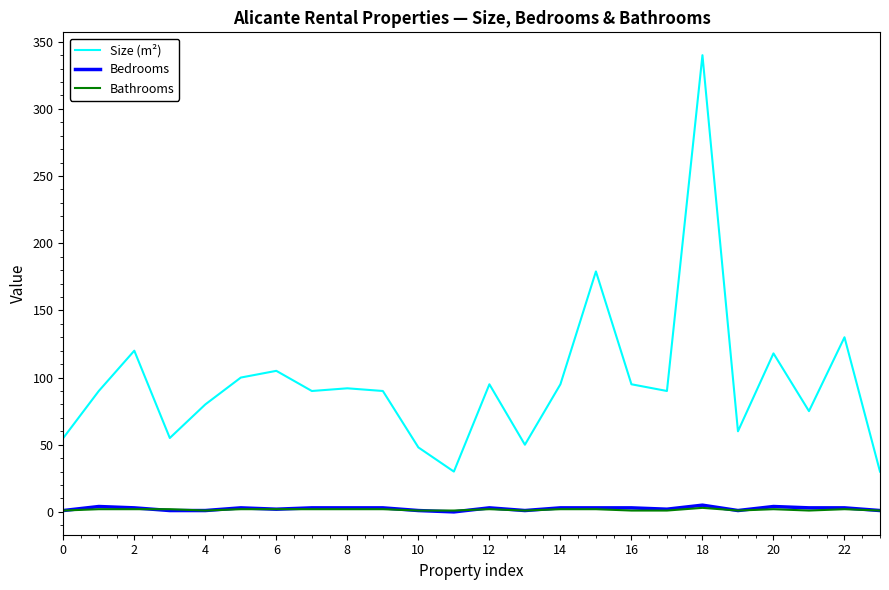

Which series has the largest total across all categories?

Size (m²)